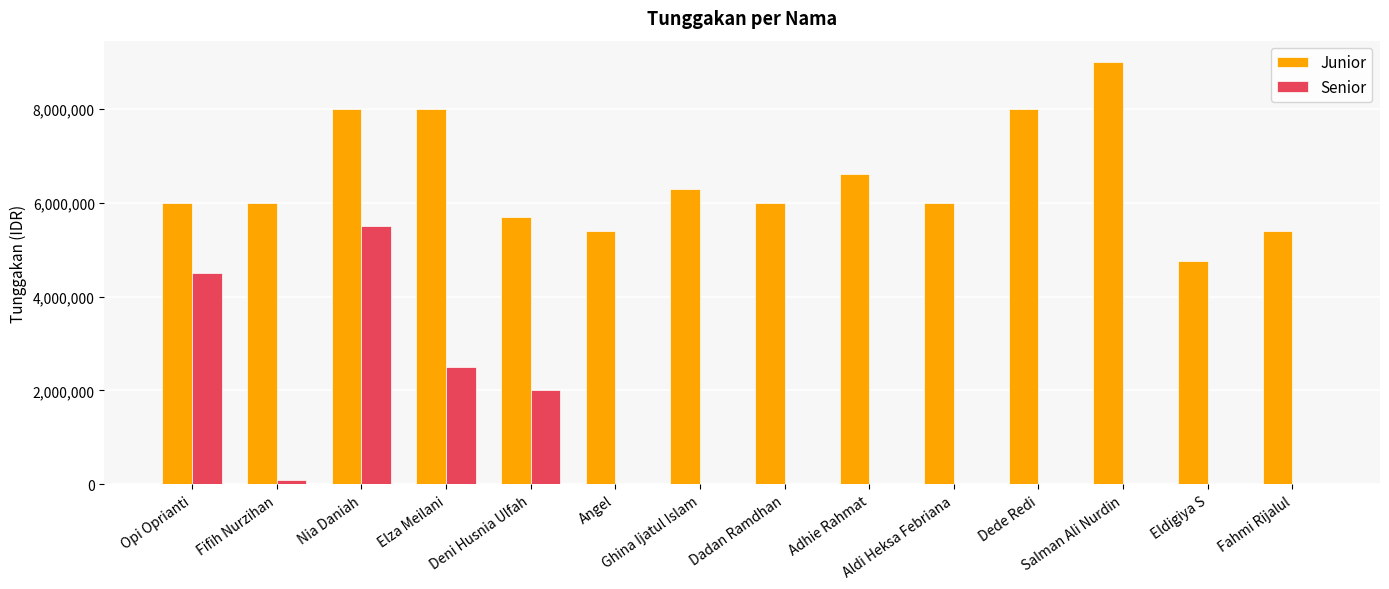

Reading left to right, transcribe all the data shown in this chart.

Junior: Opi Oprianti=6000000	Fifih Nurzihan=6000000	Nia Daniah=8000000	Elza Meilani=8000000	Deni Husnia Ulfah=5700000	Angel=5400000	Ghina Ijatul Islam=6300000	Dadan Ramdhan=6000000	Adhie Rahmat=6600000	Aldi Heksa Febriana=6000000	Dede Redi=8000000	Salman Ali Nurdin=9000000	Eldigiya S=4750000	Fahmi Rijalul=5400000
Senior: Opi Oprianti=4500000	Fifih Nurzihan=100000	Nia Daniah=5500000	Elza Meilani=2500000	Deni Husnia Ulfah=2000000	Angel=0	Ghina Ijatul Islam=0	Dadan Ramdhan=0	Adhie Rahmat=0	Aldi Heksa Febriana=0	Dede Redi=0	Salman Ali Nurdin=0	Eldigiya S=0	Fahmi Rijalul=0